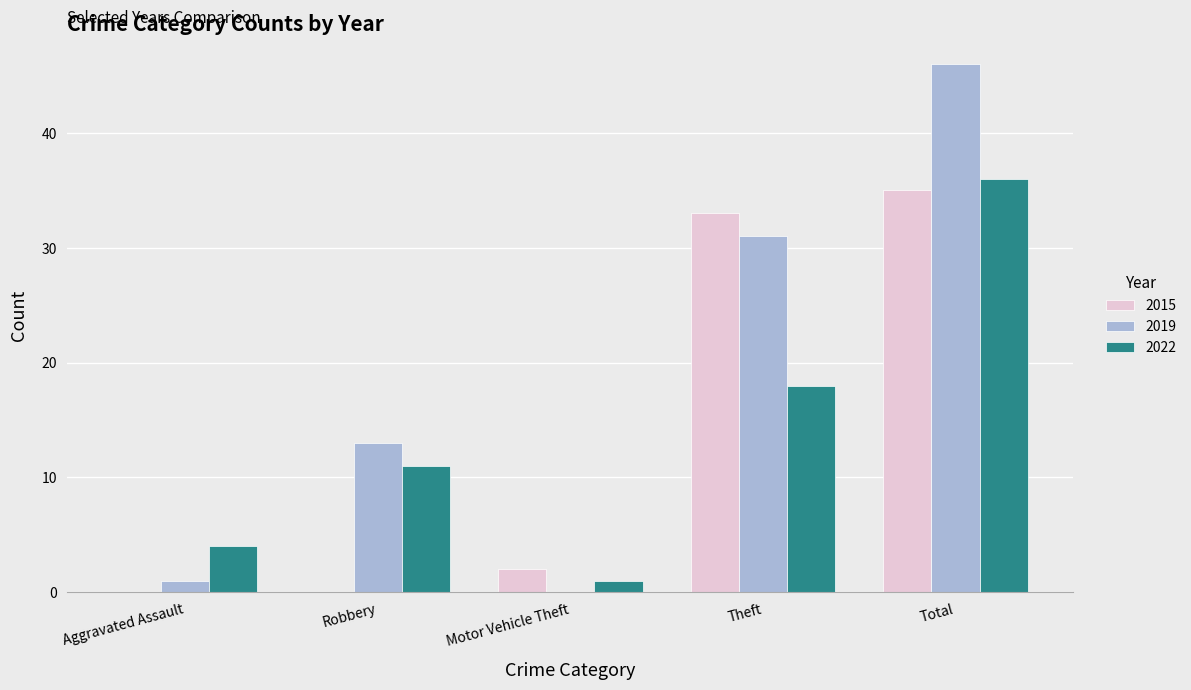

At which category is the sum across all series the highest?

Total